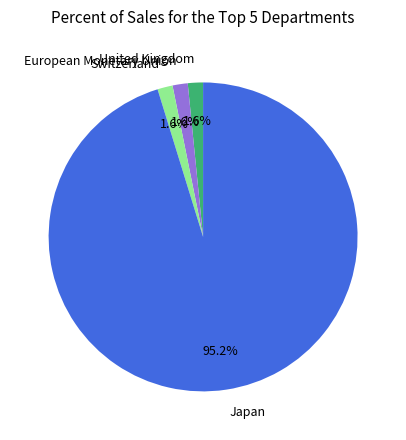

Which has a higher value, Switzerland or Japan?

Japan